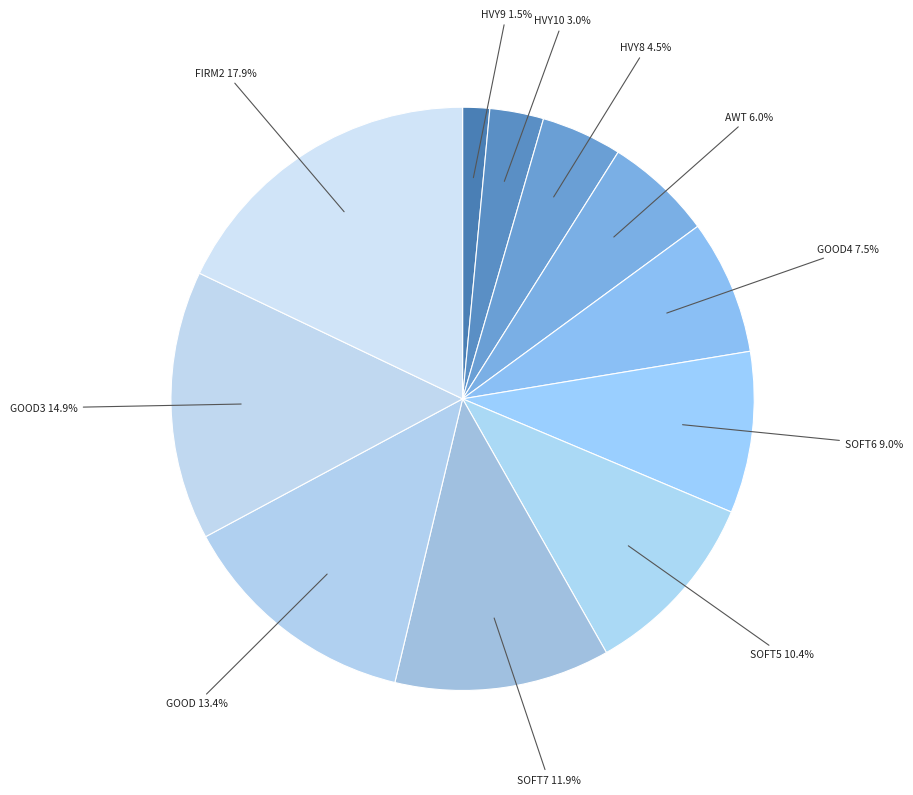

What percentage is the SOFT7 slice, to the nearest percent?

12%